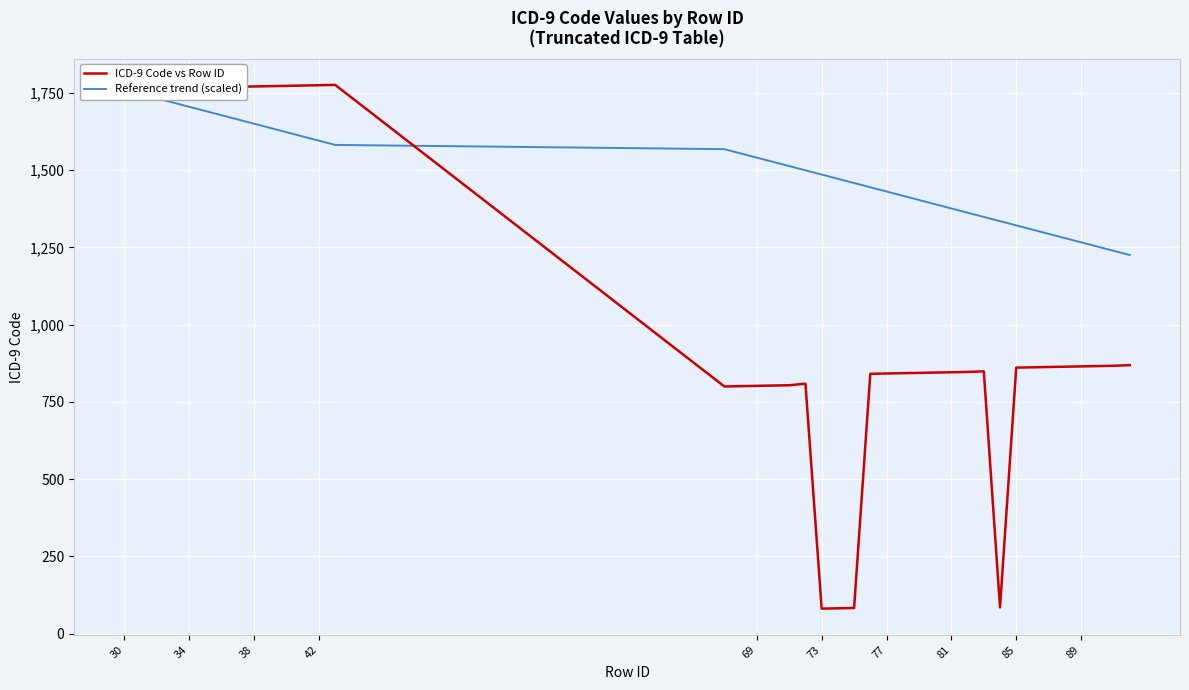

What is the value of the Reference trend (scaled) point at the 38th from the left?

1252.8